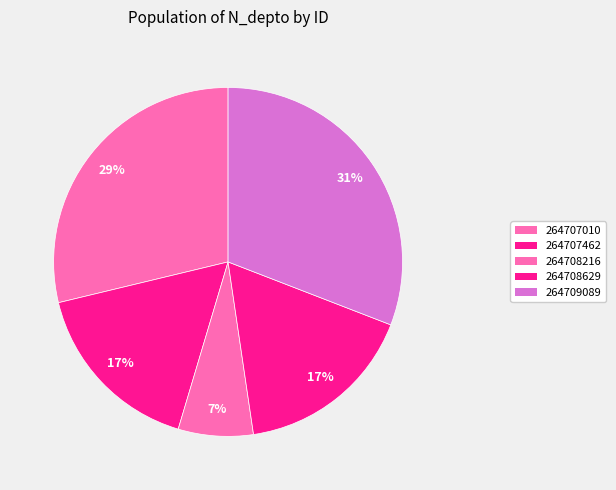

Does 264707010 represent more than half of the total?

No